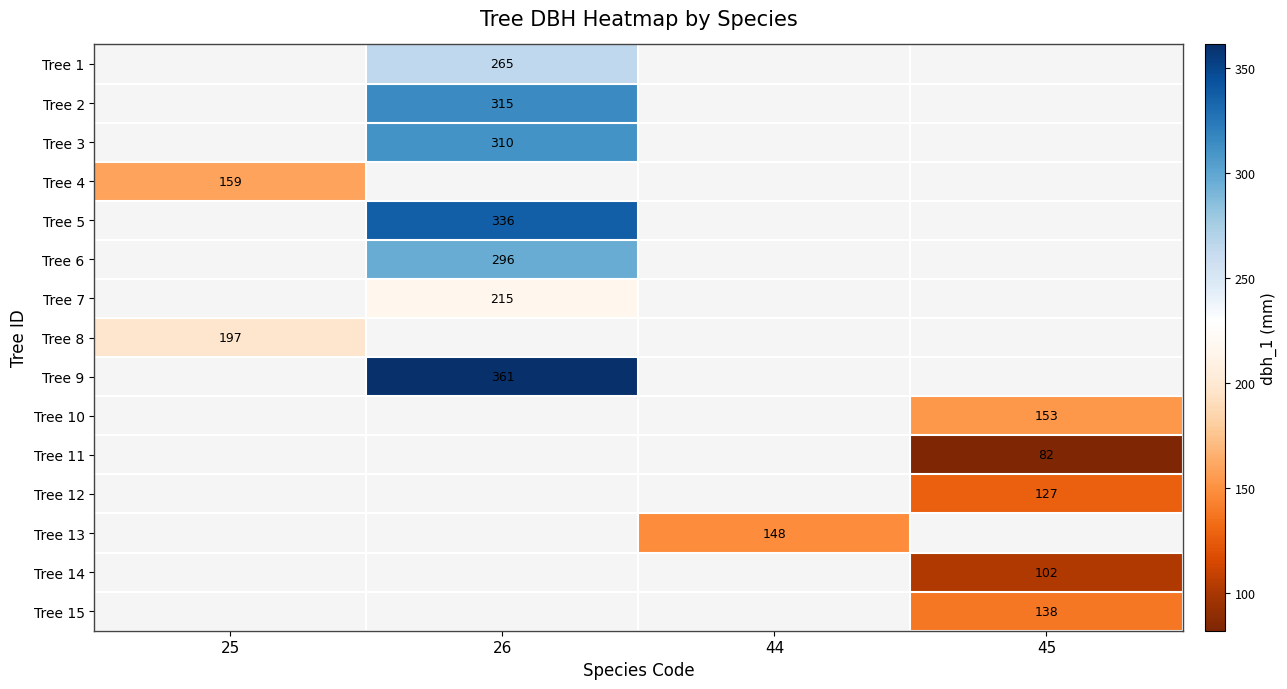

Is it true that Tree 7 equals 215 at 26?

True